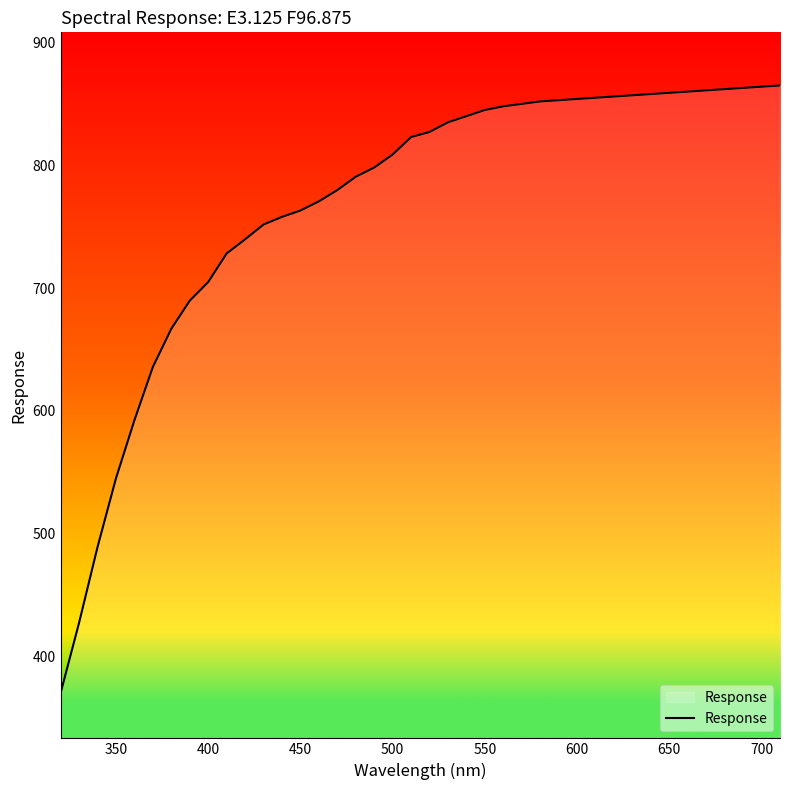

What is the smallest value displayed?

370.6